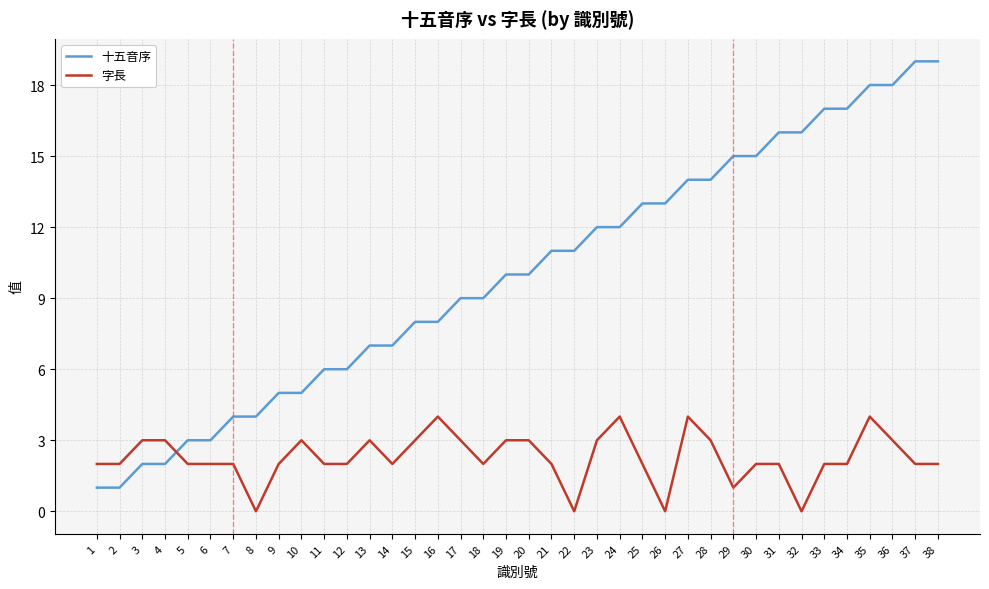

Reading left to right, extract all data points from this chart.

十五音序: 1	1	2	2	3	3	4	4	5	5	6	6	7	7	8	8	9	9	10	10	11	11	12	12	13	13	14	14	15	15	16	16	17	17	18	18	19	19
字長: 2	2	3	3	2	2	2	0	2	3	2	2	3	2	3	4	3	2	3	3	2	0	3	4	2	0	4	3	1	2	2	0	2	2	4	3	2	2